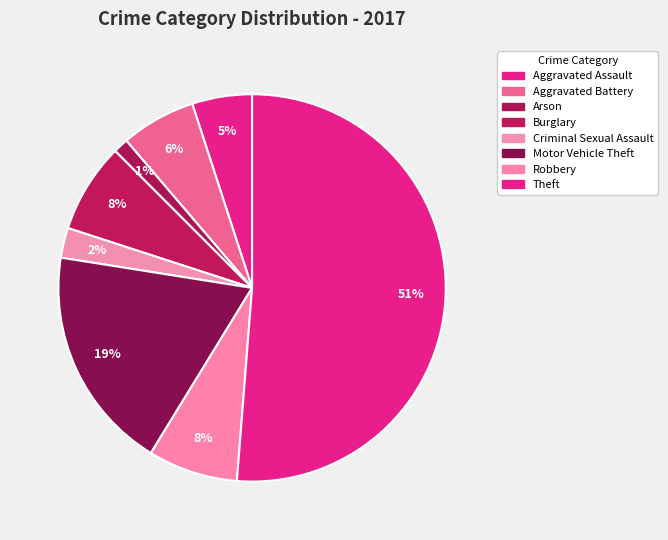

Rank the categories by value from lowest to highest.

Arson, Criminal Sexual Assault, Aggravated Assault, Aggravated Battery, Burglary, Robbery, Motor Vehicle Theft, Theft